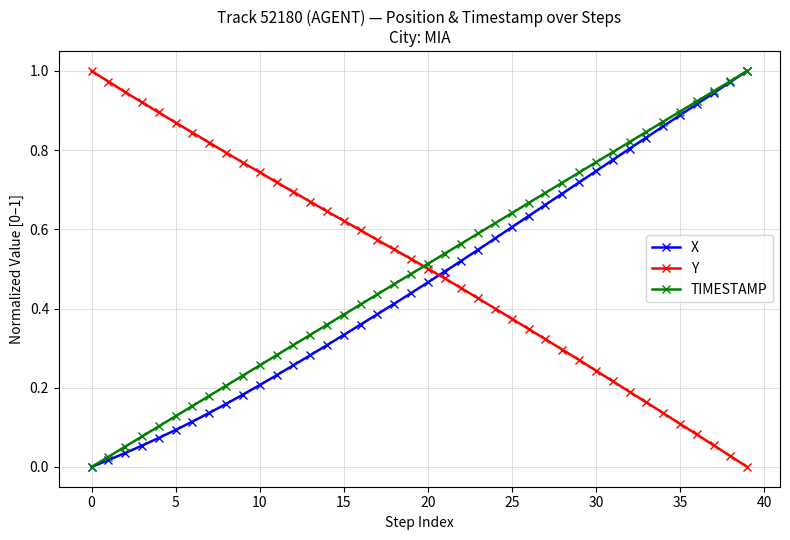

After their last crossing, which series has the higher values: Y or X?

X